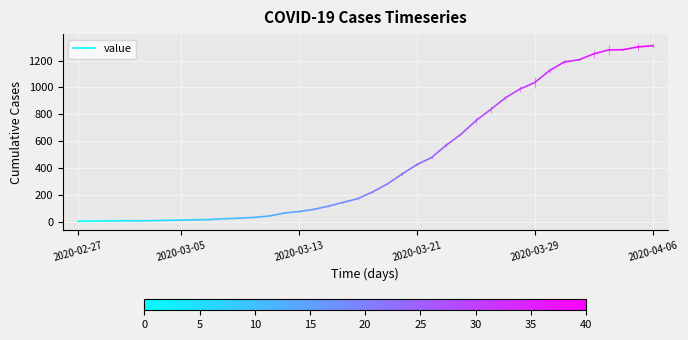

What is the label of the 2nd point from the left?

2020-03-05